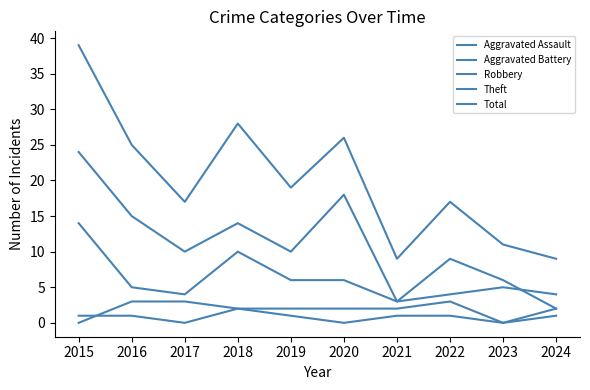

Reading left to right, transcribe all the data shown in this chart.

Aggravated Assault: 2015=1	2016=1	2017=0	2018=2	2019=1	2020=0	2021=1	2022=1	2023=0	2024=1
Aggravated Battery: 2015=0	2016=3	2017=3	2018=2	2019=2	2020=2	2021=2	2022=3	2023=0	2024=2
Robbery: 2015=14	2016=5	2017=4	2018=10	2019=6	2020=6	2021=3	2022=4	2023=5	2024=4
Theft: 2015=24	2016=15	2017=10	2018=14	2019=10	2020=18	2021=3	2022=9	2023=6	2024=2
Total: 2015=39	2016=25	2017=17	2018=28	2019=19	2020=26	2021=9	2022=17	2023=11	2024=9